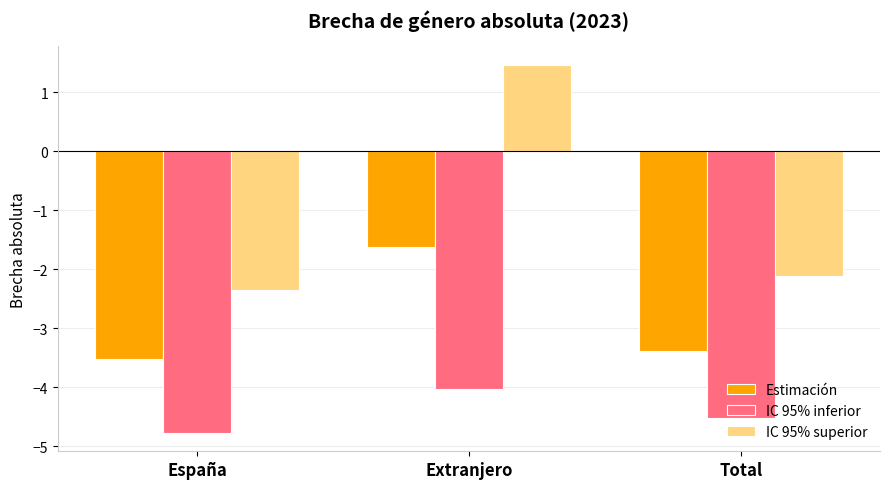

What is the value of the Estimación bar at the 1st from the left?

-3.5